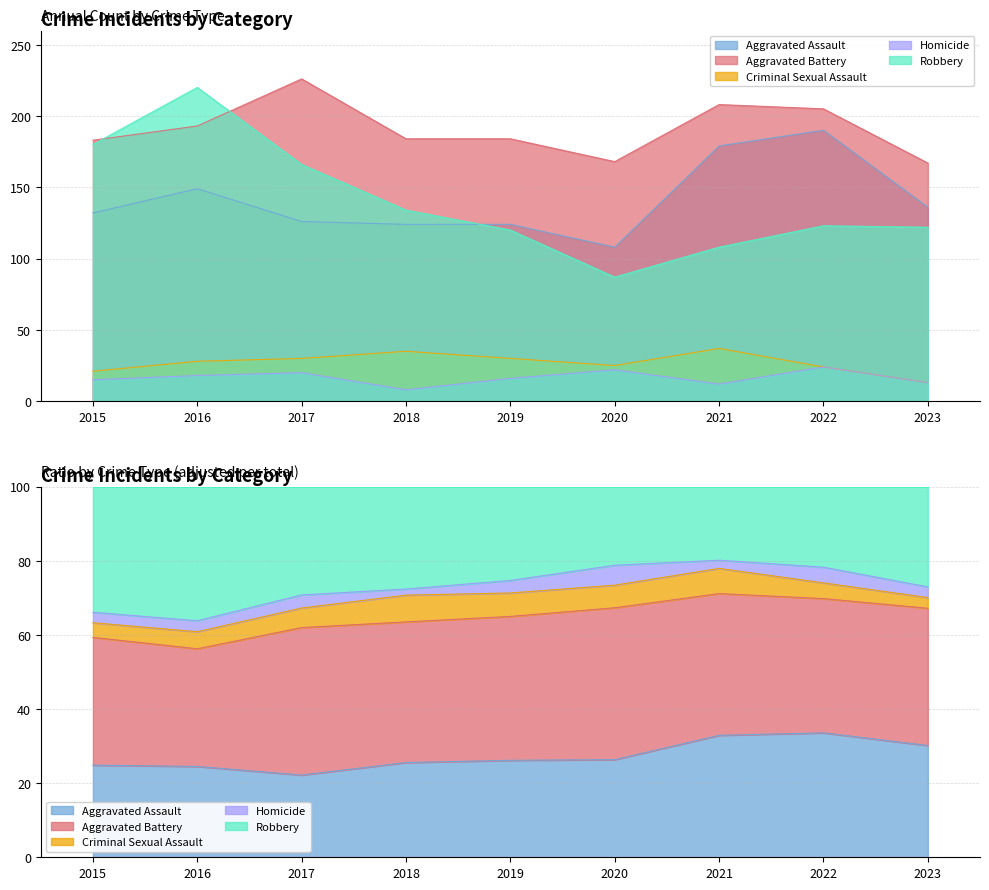

True or false: Criminal Sexual Assault and Robbery cross at least once.

False